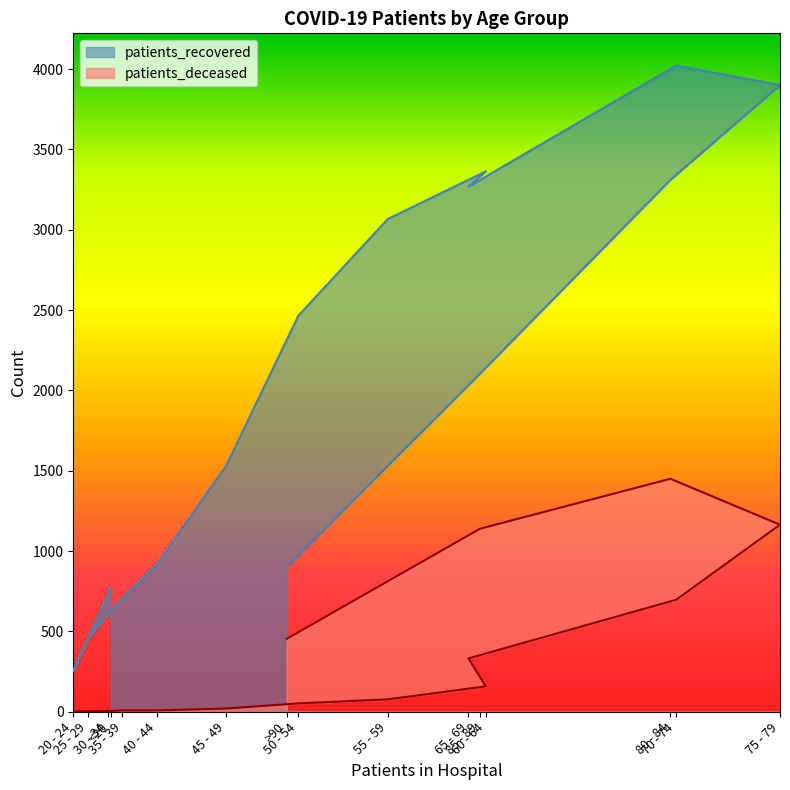

At how many categories does at least one series exceed 2237?

7